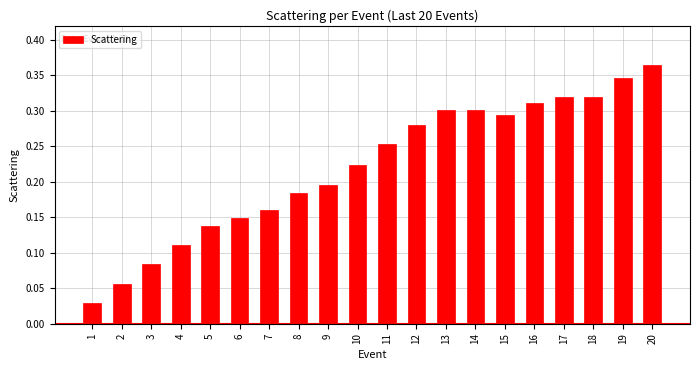

Which category has the highest value across all series?

20